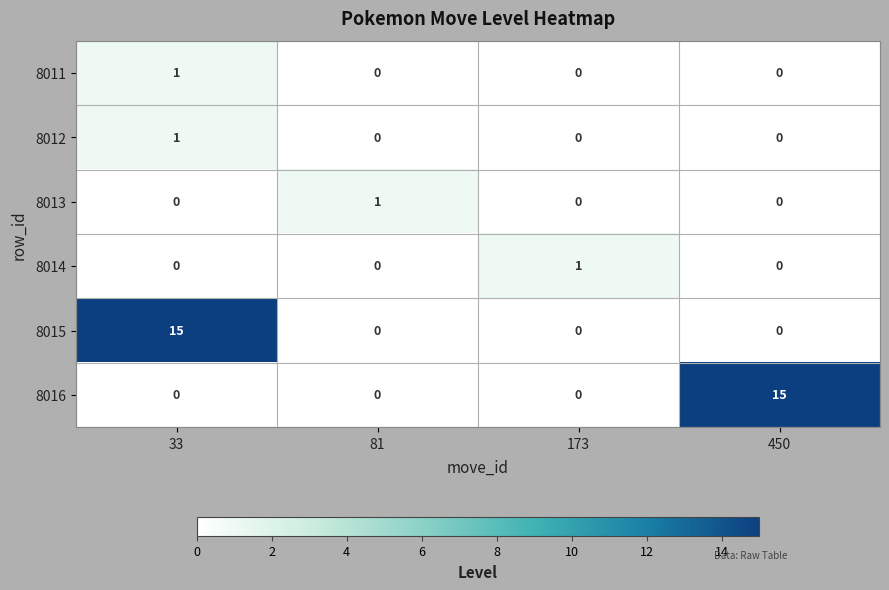

What is the sum of all 8015 values?

15